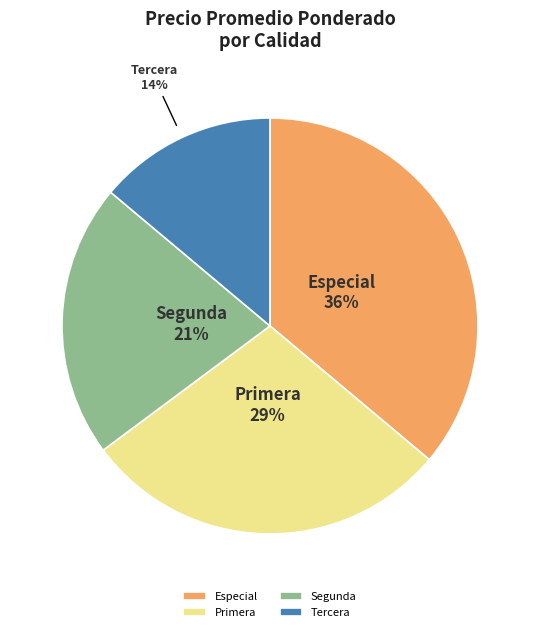

True or false: Segunda accounts for 11% of the total.

False